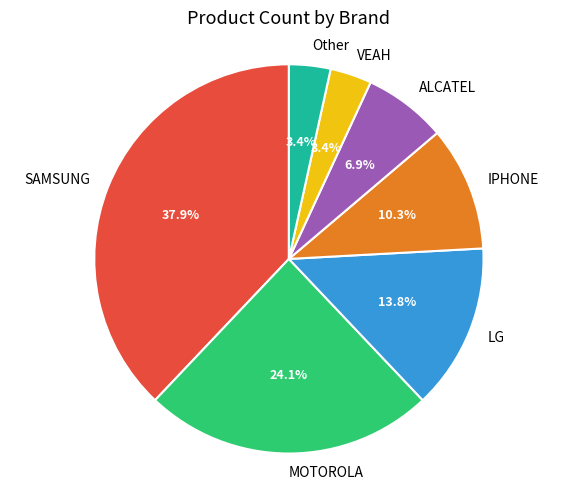

Does MOTOROLA represent more than half of the total?

No